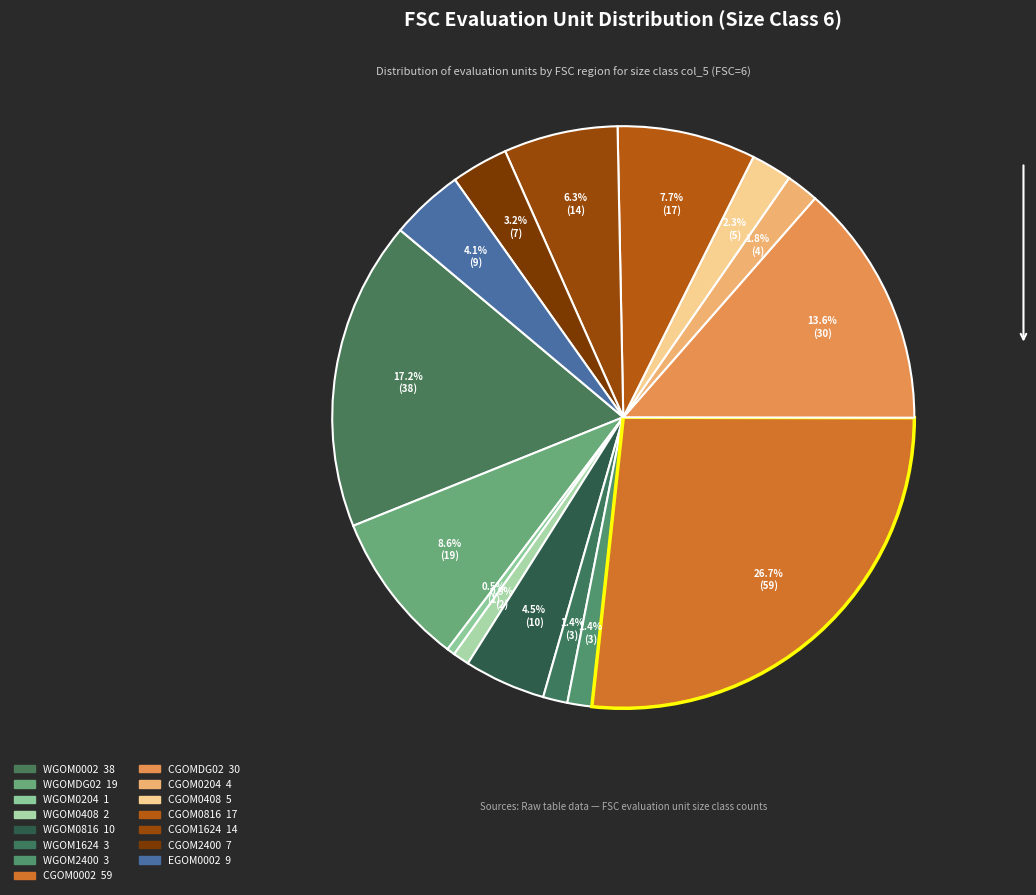

True or false: CGOMDG02 accounts for 23% of the total.

False